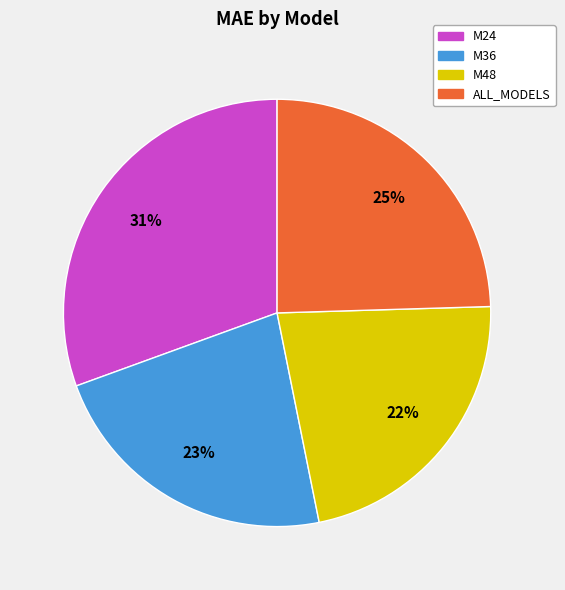

What percentage is the ALL_MODELS slice, to the nearest percent?

25%